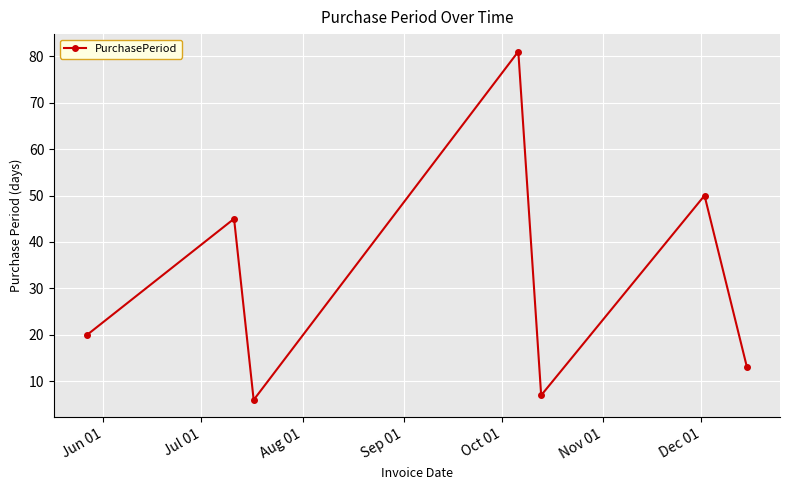

What is the greatest value displayed?

81